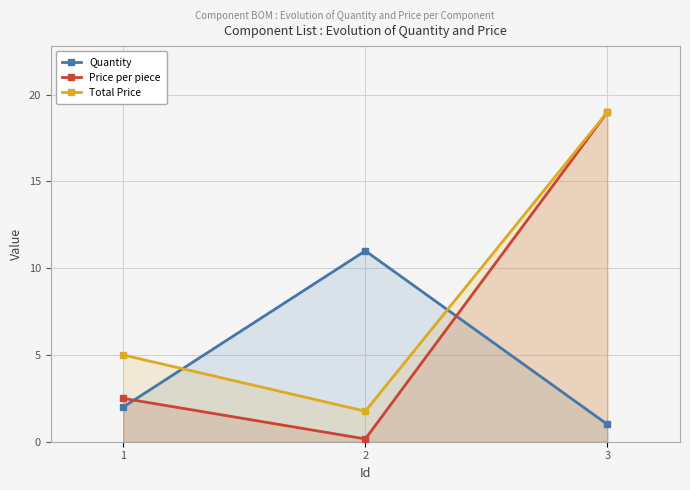

The Total Price series shows 8.6 at 1. True or false?

False